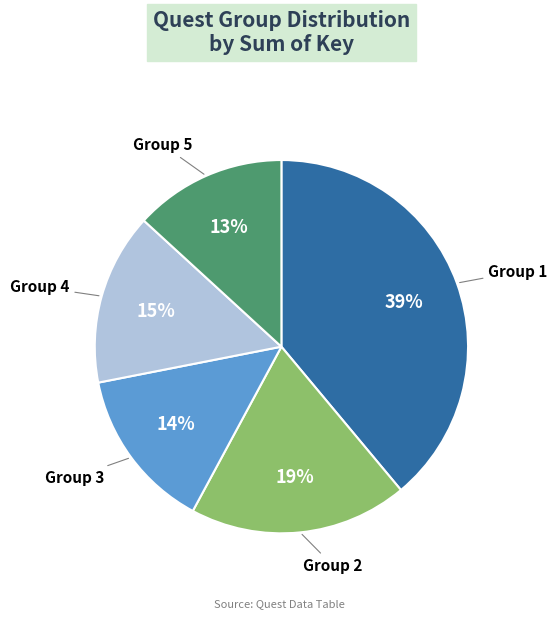

The Group 1 slice represents 39% of the pie. True or false?

True